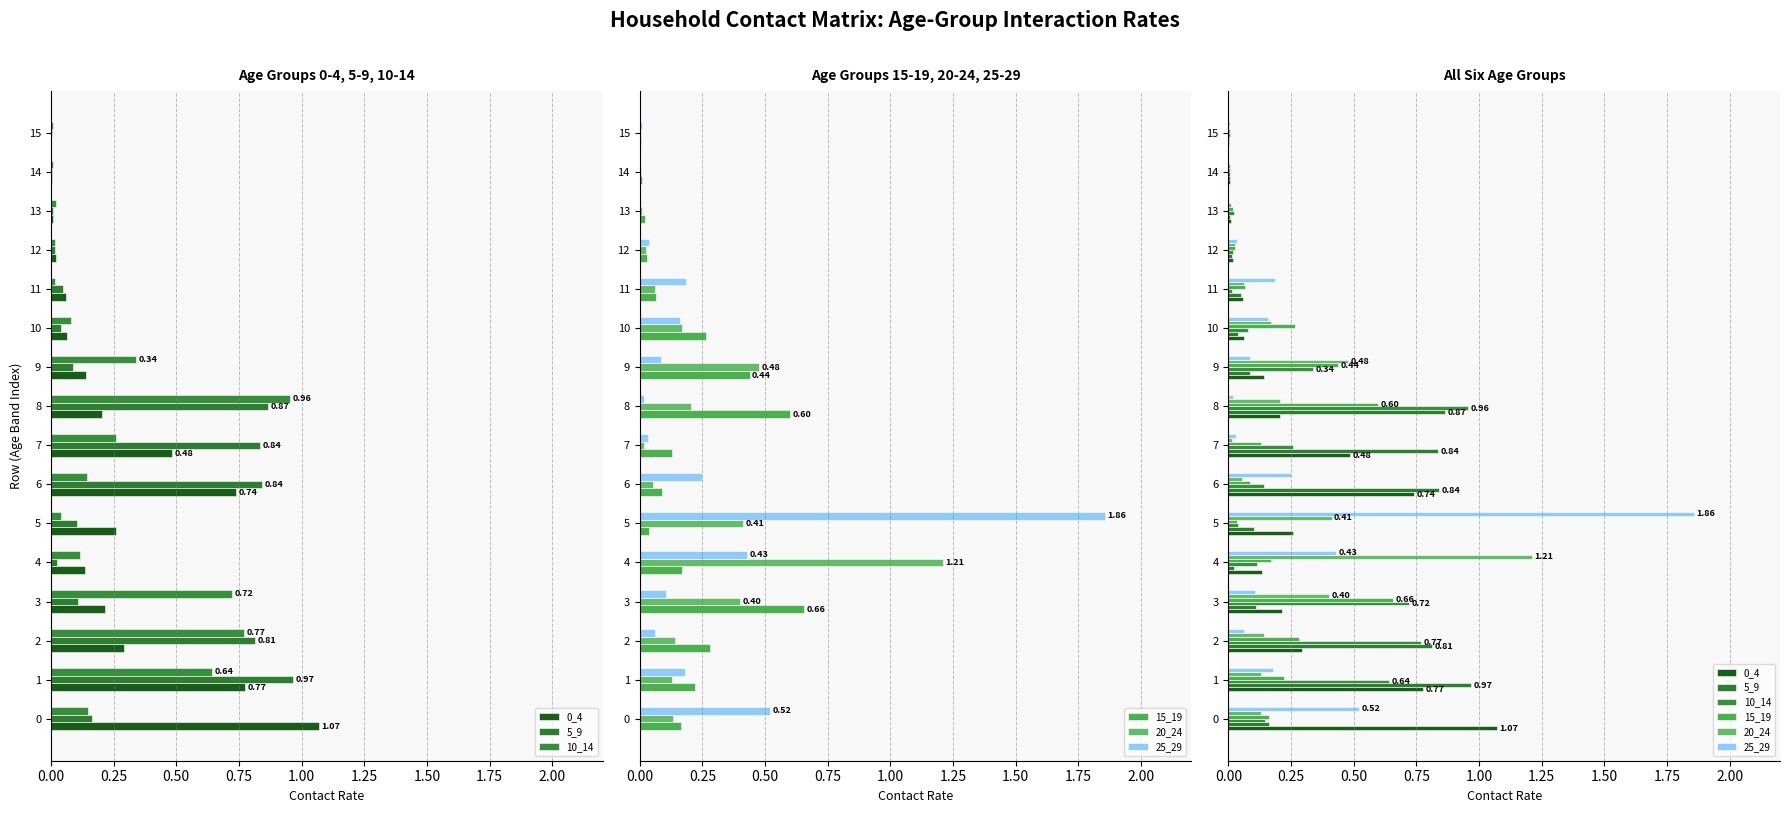

What is the difference between the maximum and minimum values in the 20_24 series?

1.2